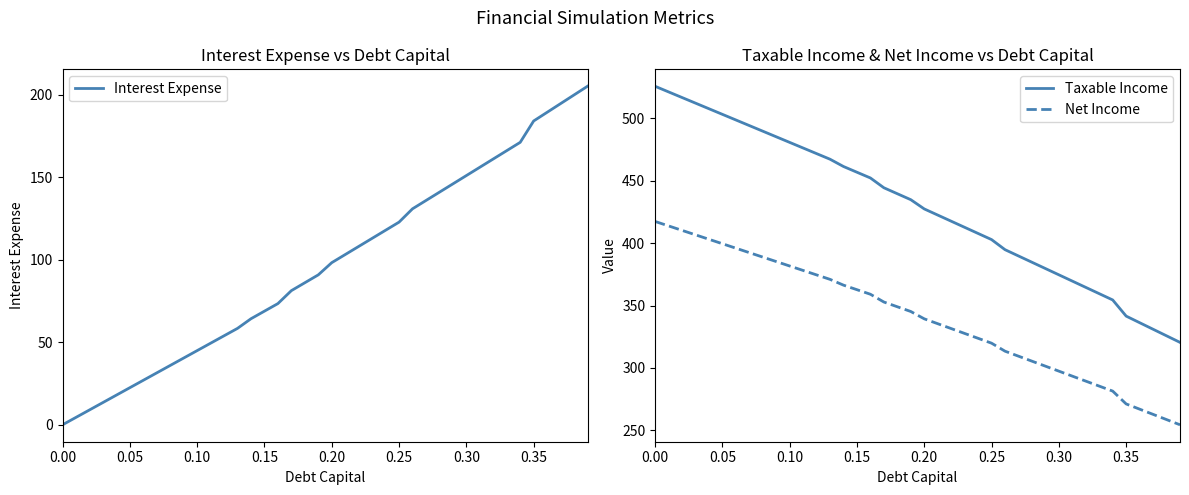

What is the lowest value of the Taxable Income series?

320.5